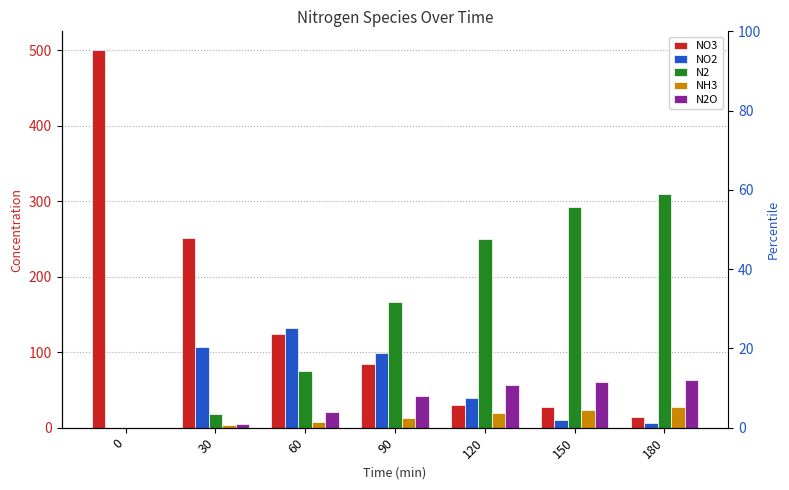

Reading right to left, list all the values displayed in this chart.

NO3: 13.5	27.9	30.2	84.5	123.7	250.9	500.0
NO2: 6.1	10.4	38.7	98.8	132.3	107.3	0.0
N2: 309.5	292.3	249.8	166.2	74.8	18.5	0.0
NH3: 27.3	24.1	19.5	13.1	7.3	3.3	0.0
N2O: 62.5	60.6	56.0	42.1	20.1	5.0	0.0